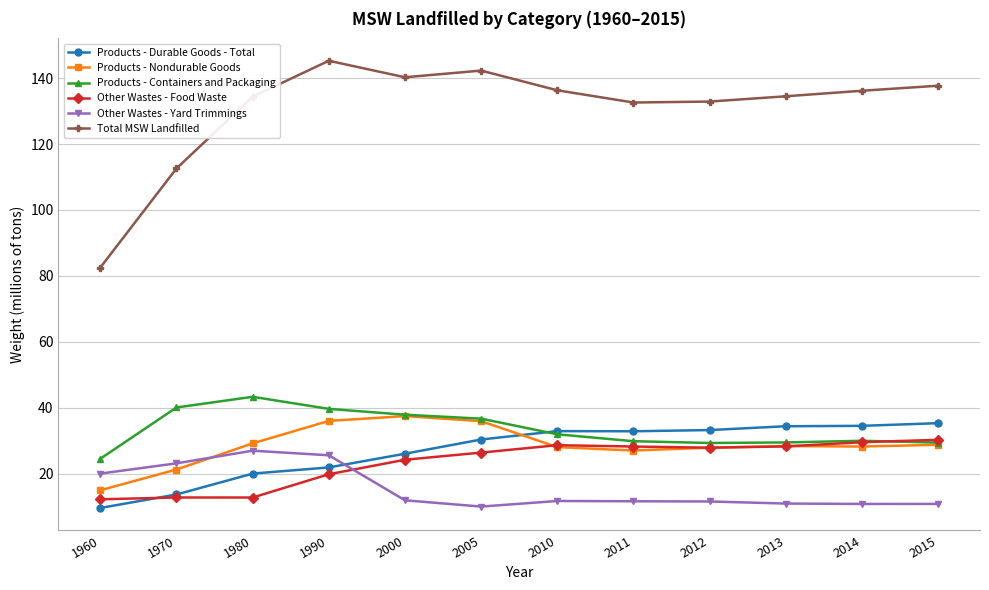

At how many categories does at least one series exceed 145?

1